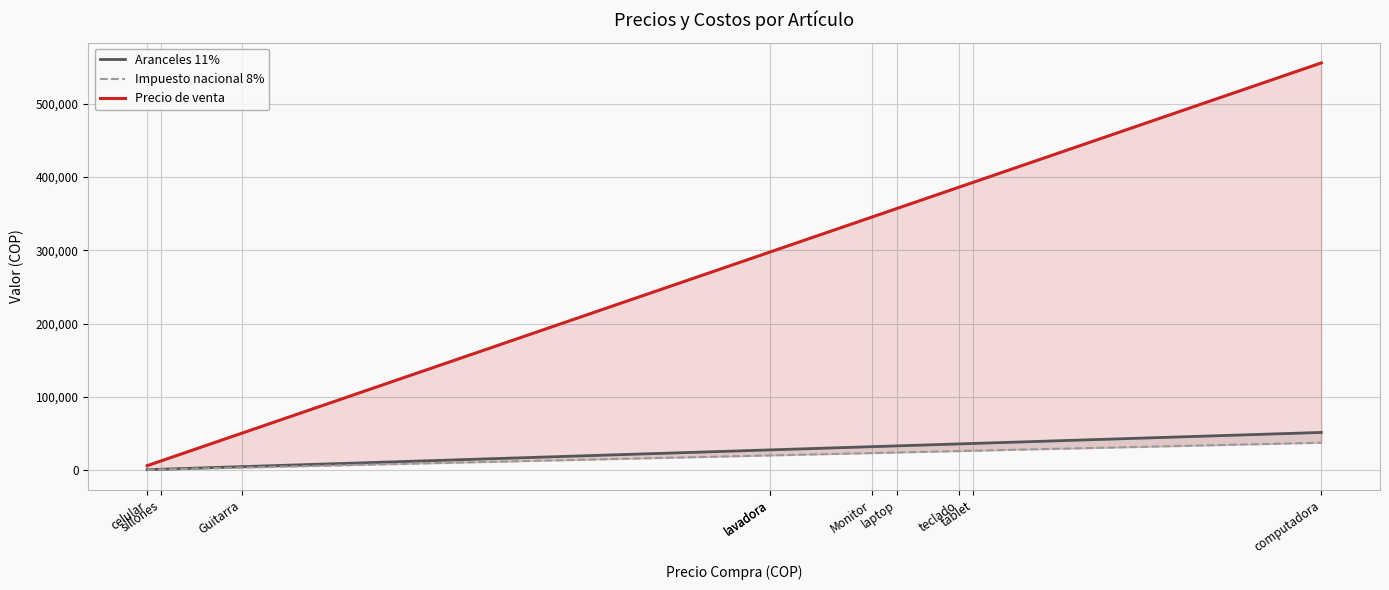

Between Guitarra and tablet, which is larger?

tablet